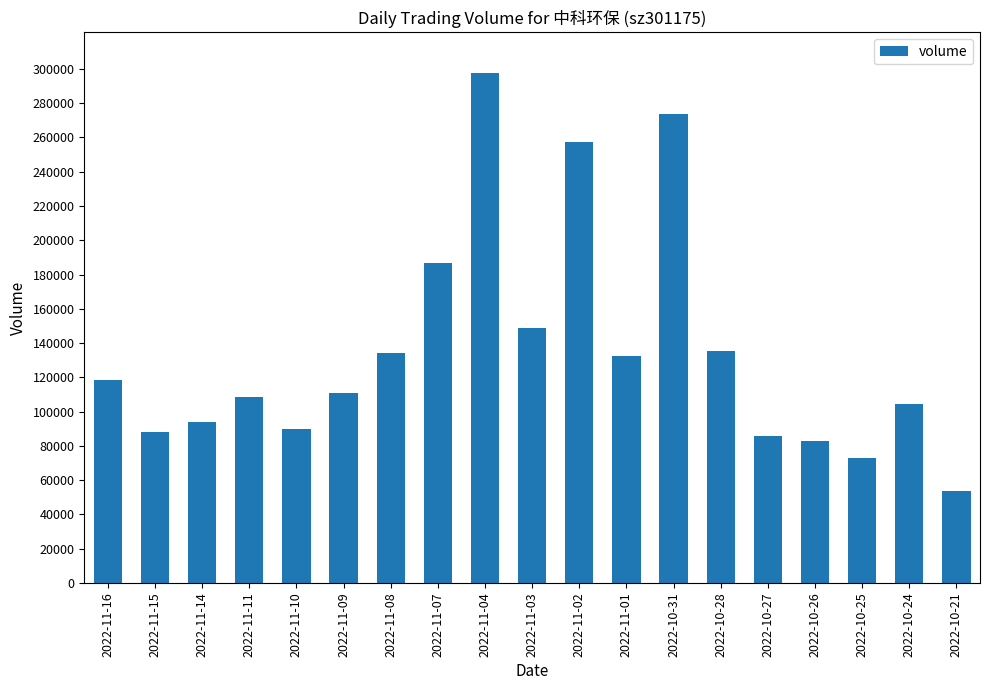

What is the sum of the values at 2022-11-02 and 2022-10-21?

310631